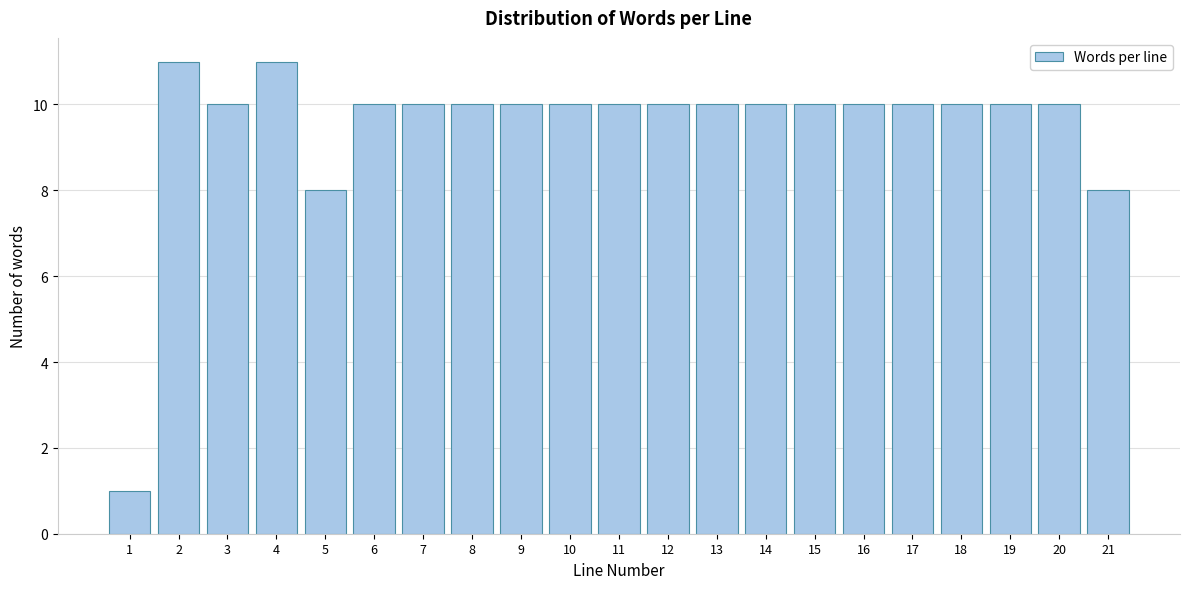

Reading left to right, extract all data points from this chart.

1	11	10	11	8	10	10	10	10	10	10	10	10	10	10	10	10	10	10	10	8